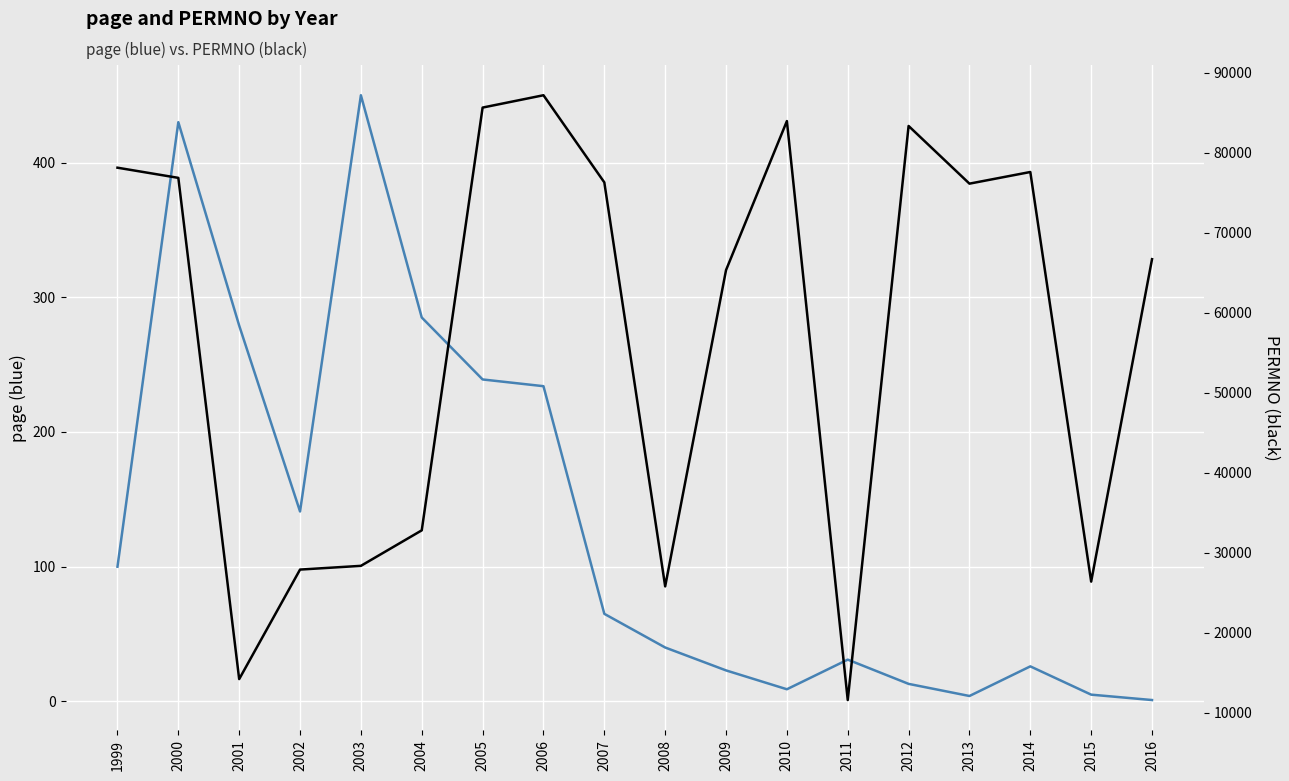

What is the maximum value shown in the chart?

87173